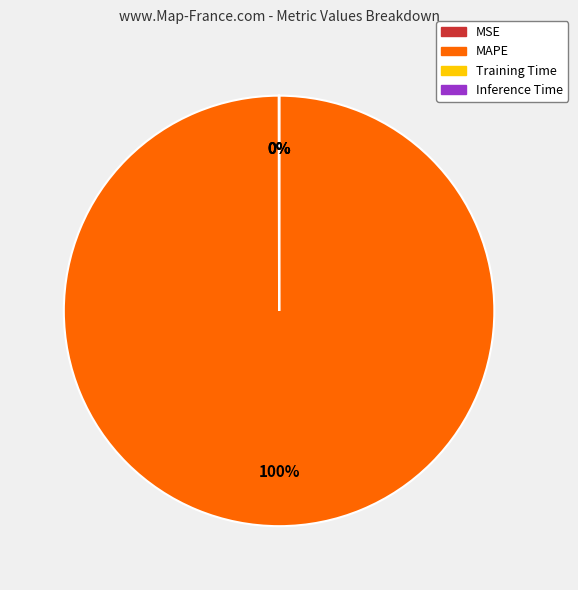

To the nearest percent, what is the difference between the largest and smallest slice percentages?

100%